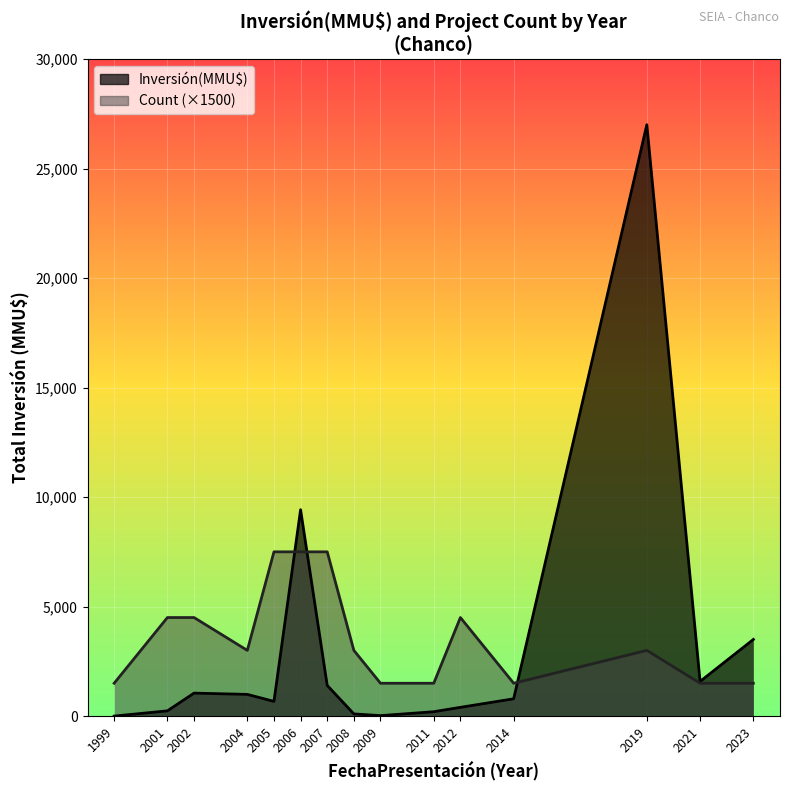

How many lines are shown in the chart?

2